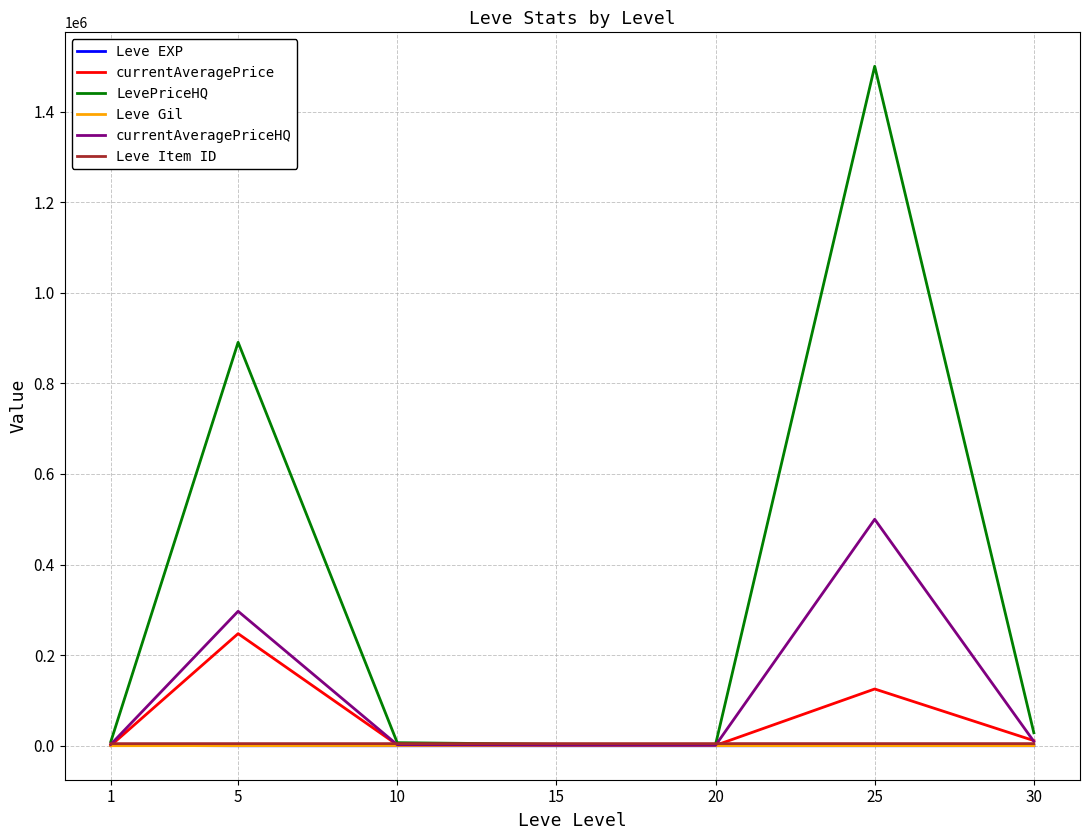

Which series has the largest range (max minus min)?

LevePriceHQ